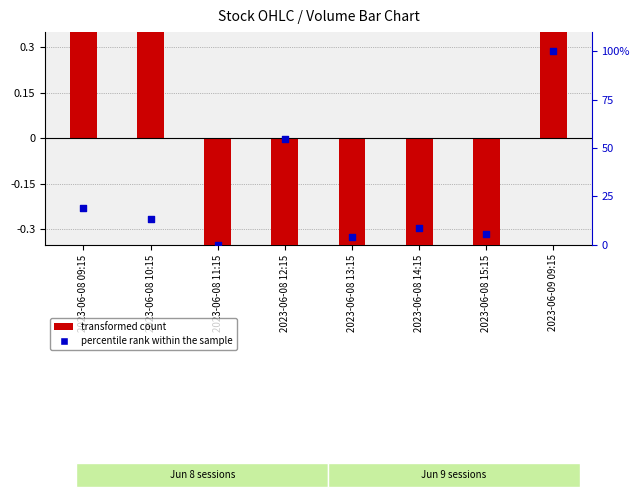

What is the total value across all series at 2023-06-08 12:15?

54.3